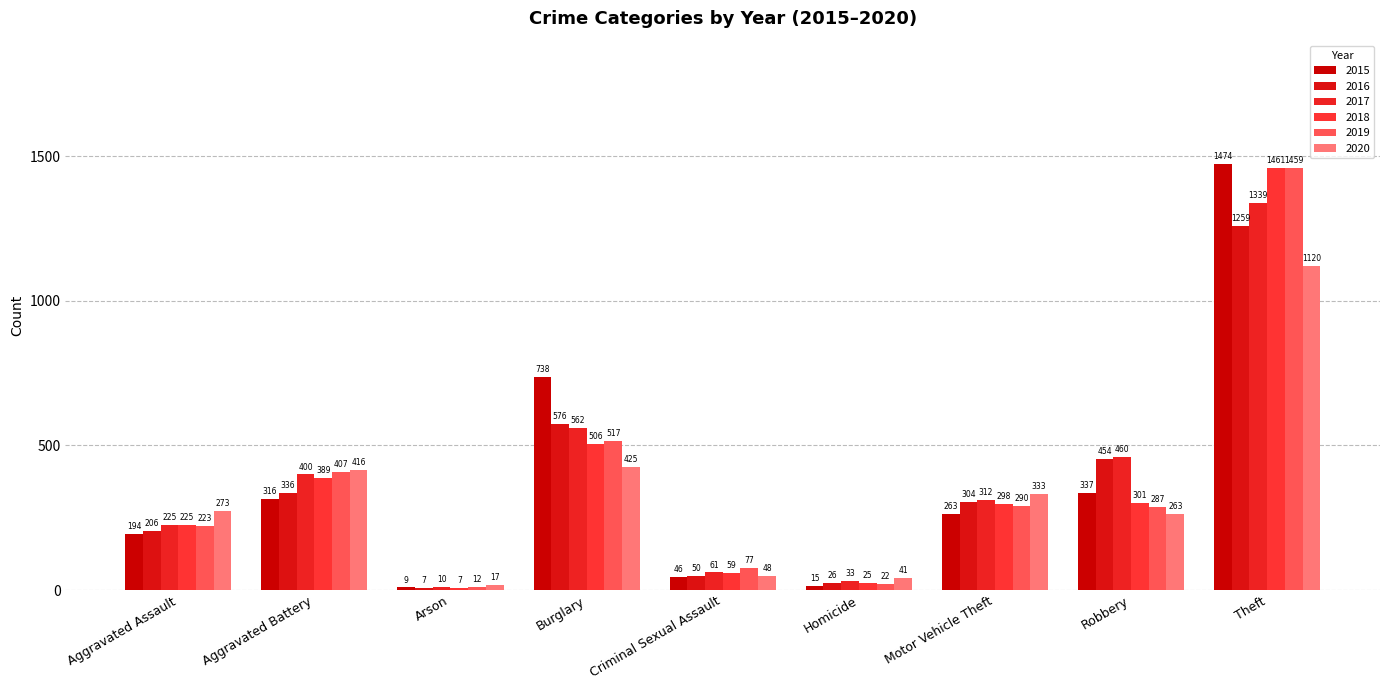

At which label does 2016 reach its peak?

Theft